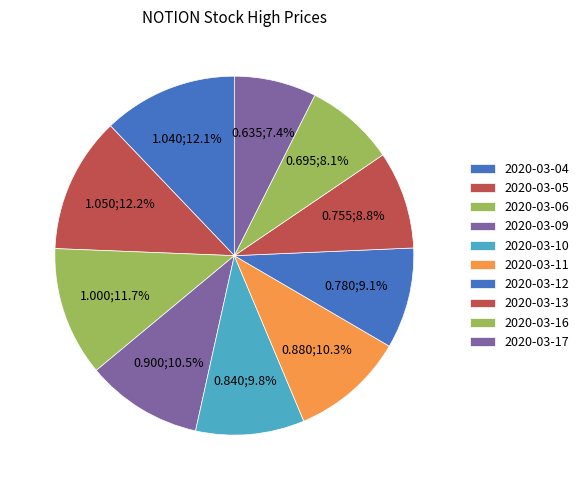

How many segments does this pie chart have?

10